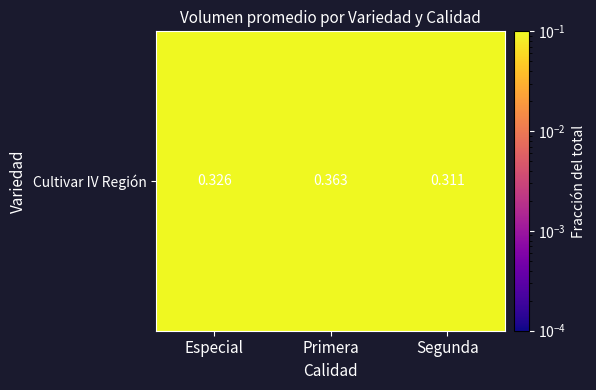

The chart shows a value of 0.5 at Especial. True or false?

False